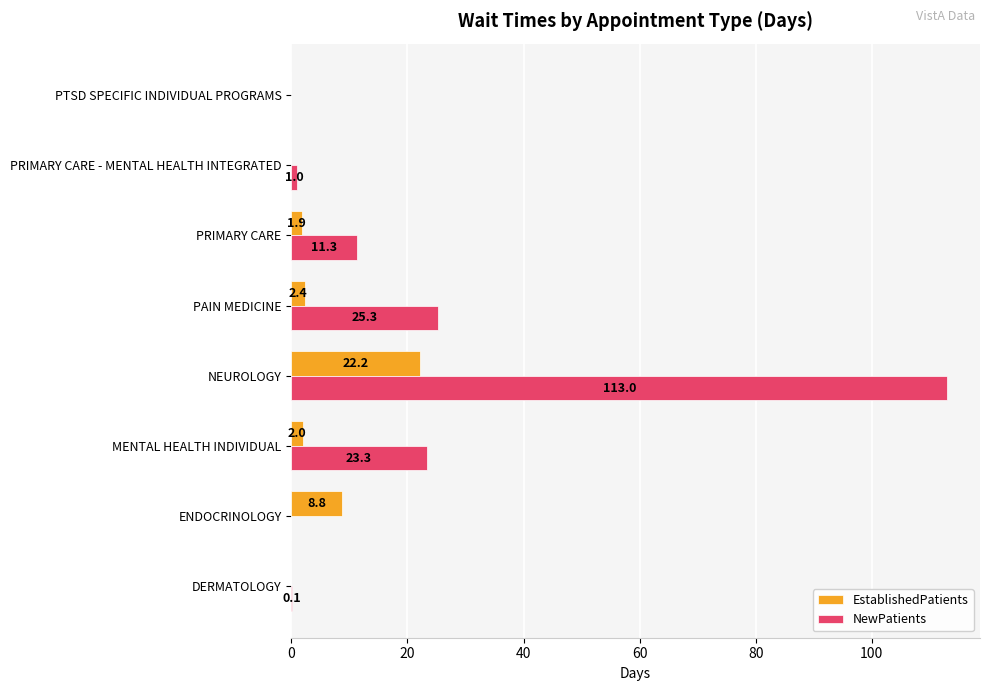

The EstablishedPatients series shows 8.8 at ENDOCRINOLOGY. True or false?

True